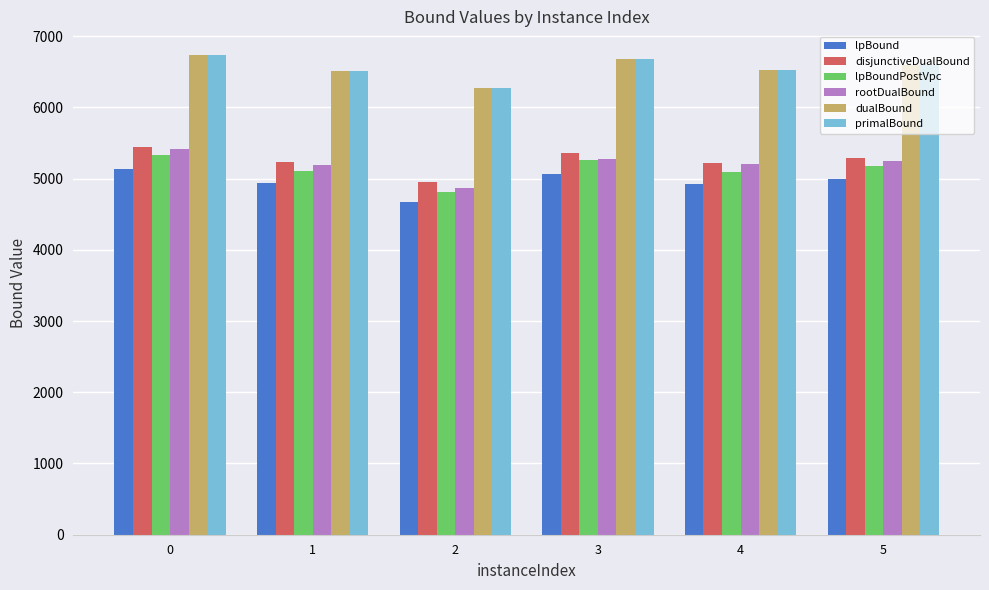

What is the value of the disjunctiveDualBound bar at the 6th from the left?

5285.1